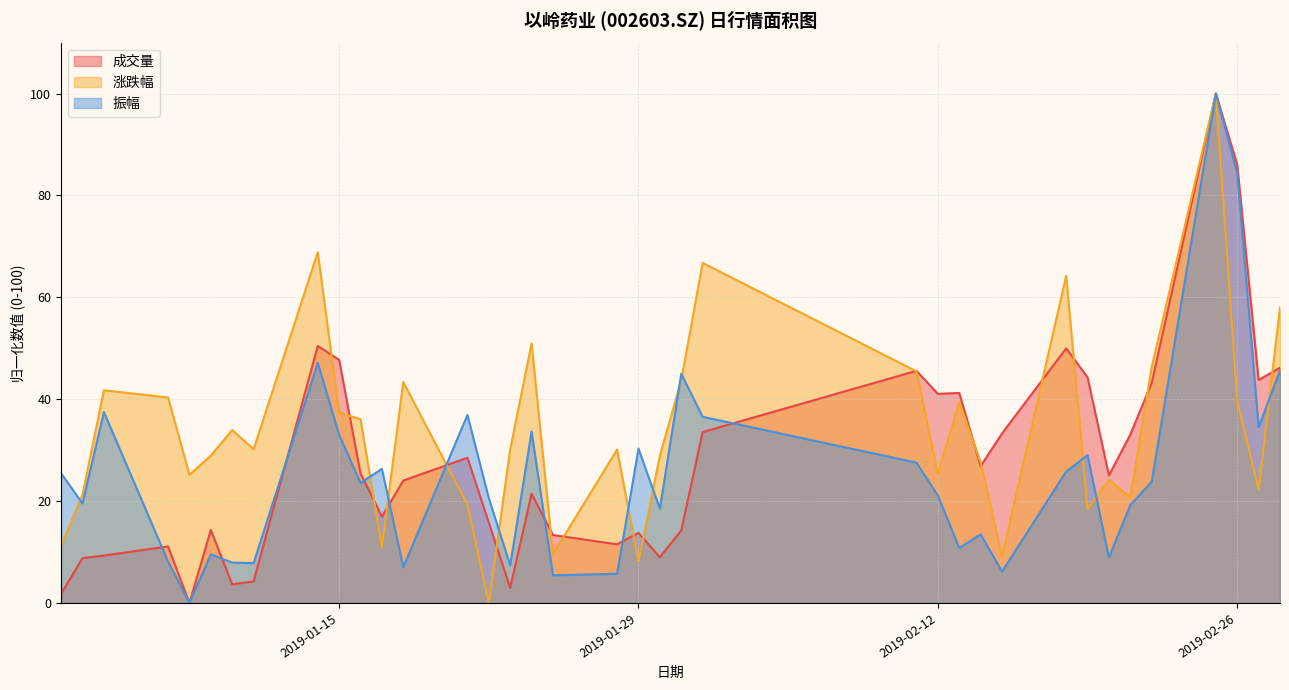

How many data points in 振幅 are above 23?

19